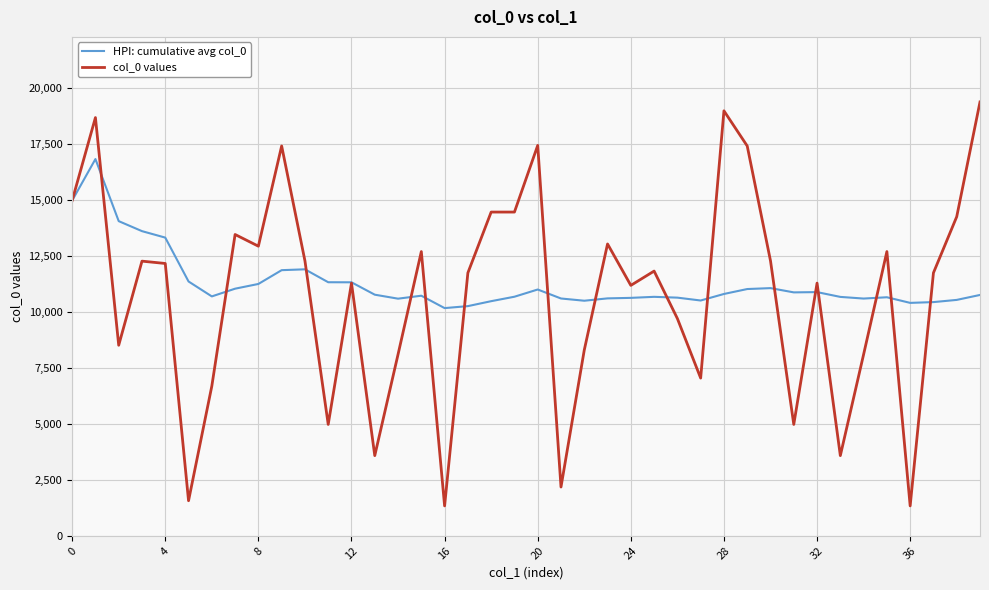

What is the minimum value for HPI: cumulative avg col_0?

10170